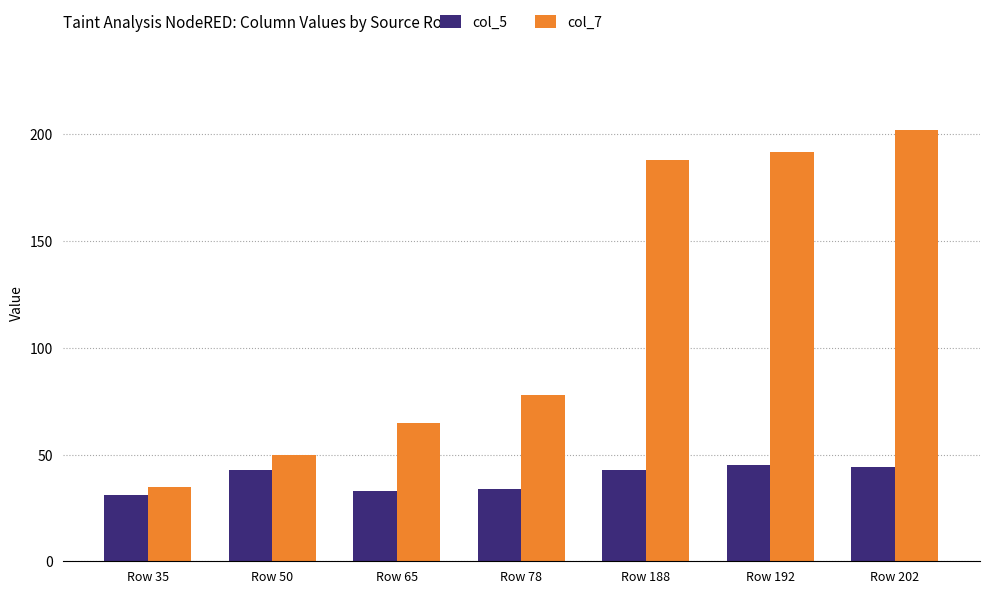

What is the difference between the maximum and minimum values in the col_5 series?

14